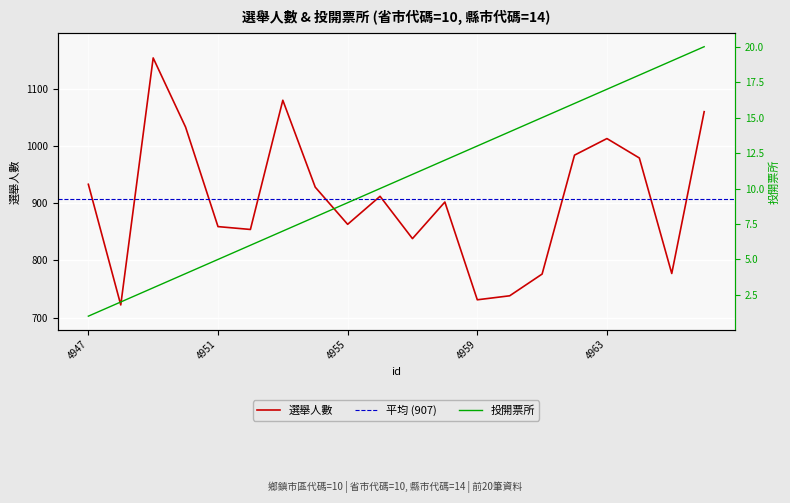

Between 4956 and 4966, which series saw the biggest shift?

選舉人數